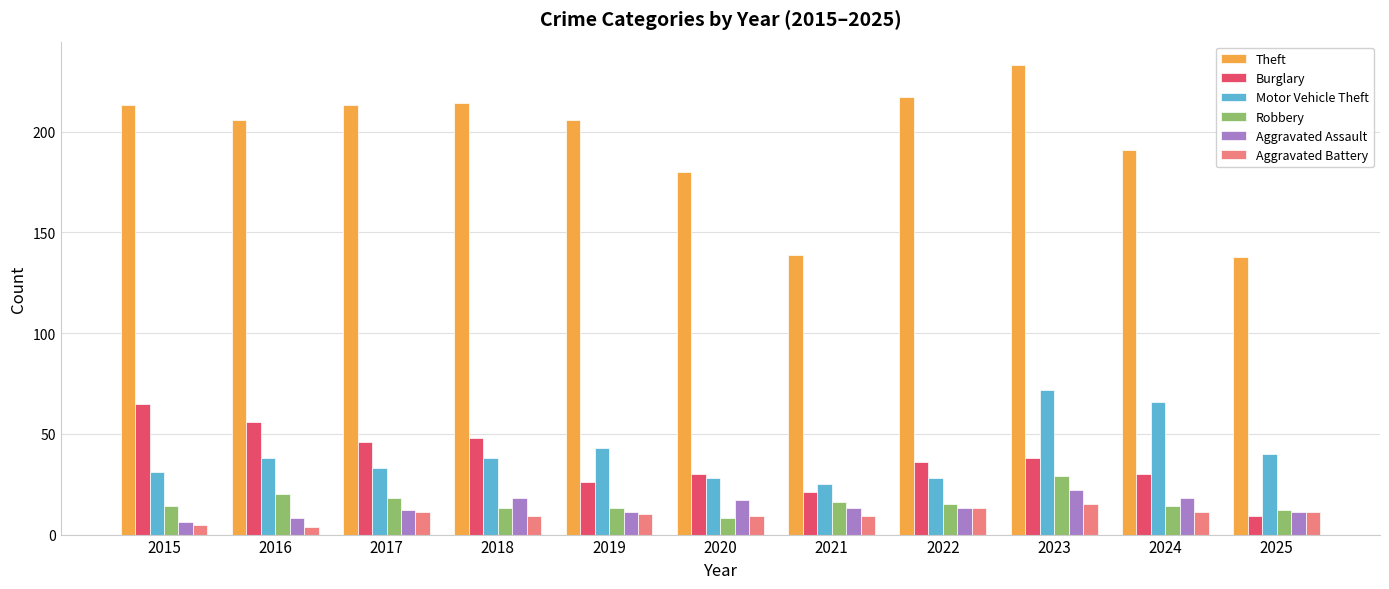

Does the chart contain any negative values?

No